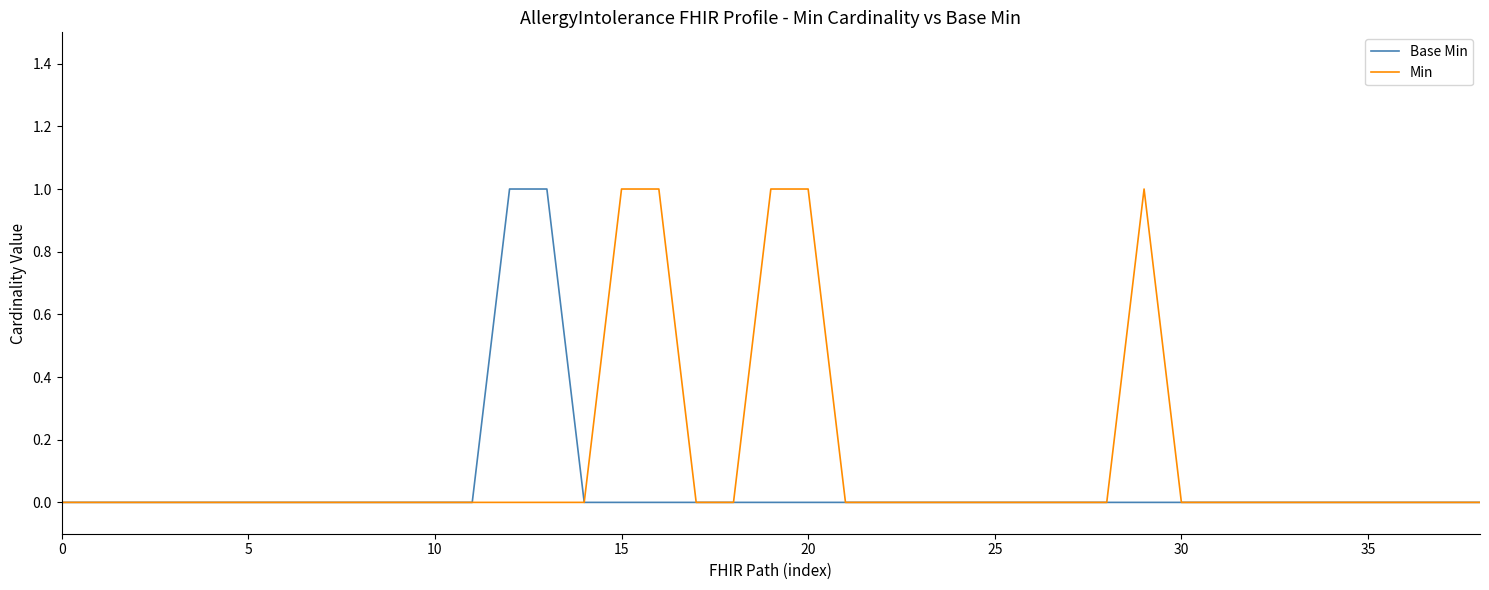

Rank the series by their average value, from lowest to highest.

Base Min, Min